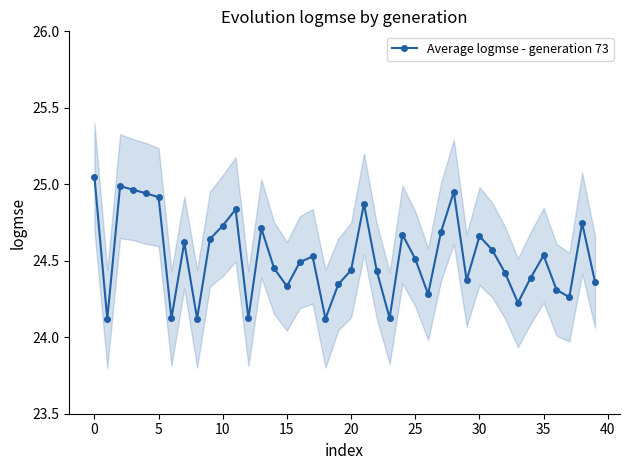

Is it true that Average logmse - generation 73 equals 7.1 at 0?

False